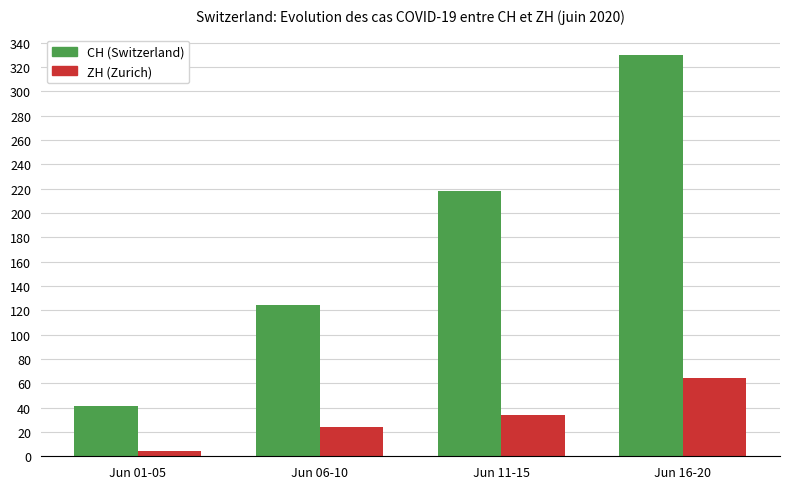

What position from the right is Jun 16-20?

1